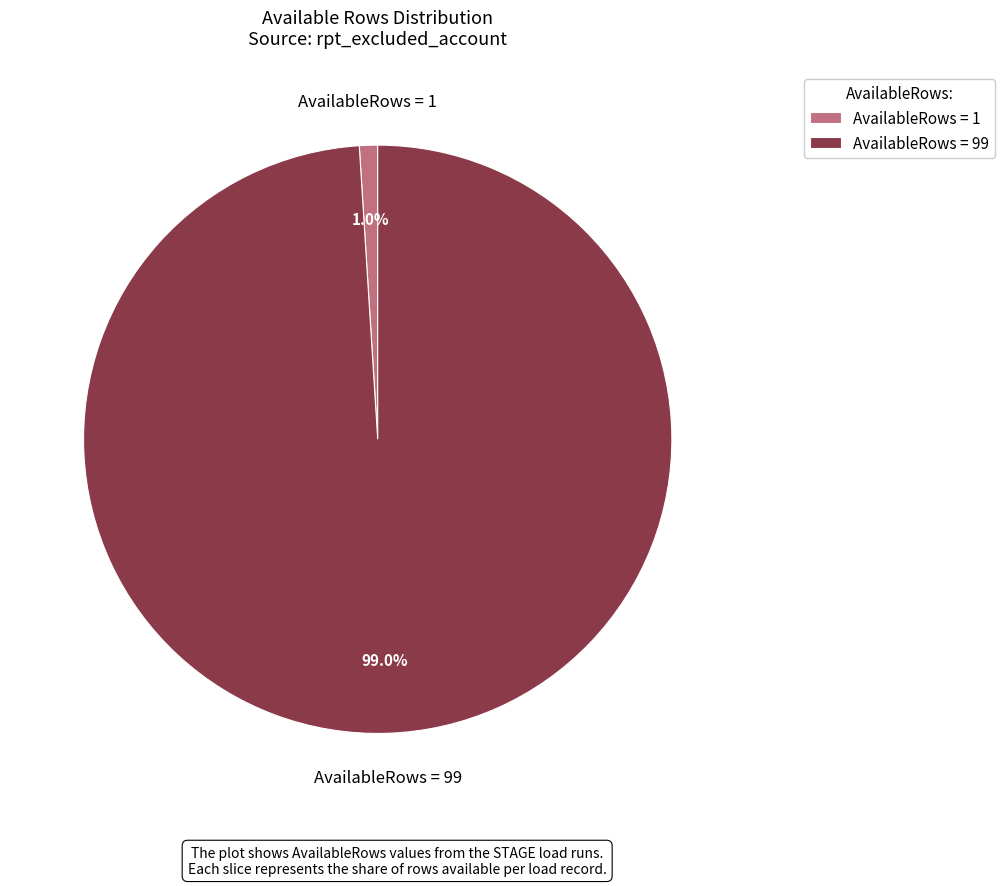

Which category has the biggest portion of the pie?

AvailableRows = 99